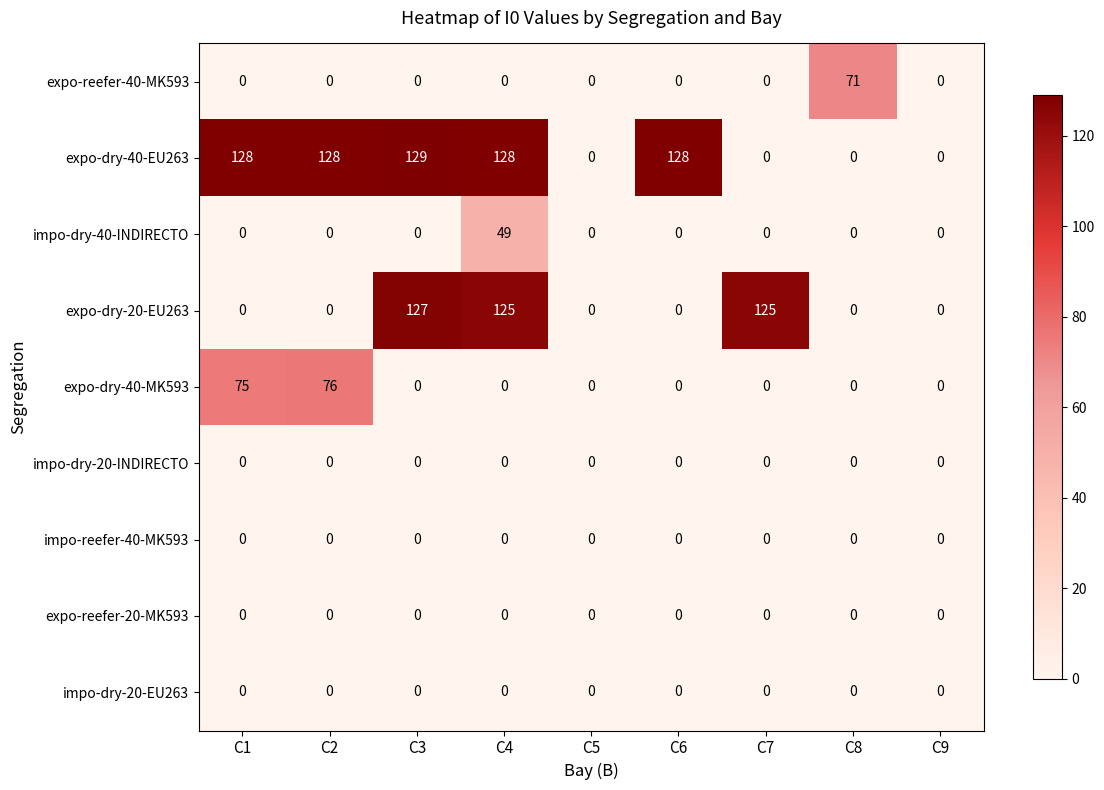

The value of expo-dry-40-MK593 at C8 is 0. True or false?

True